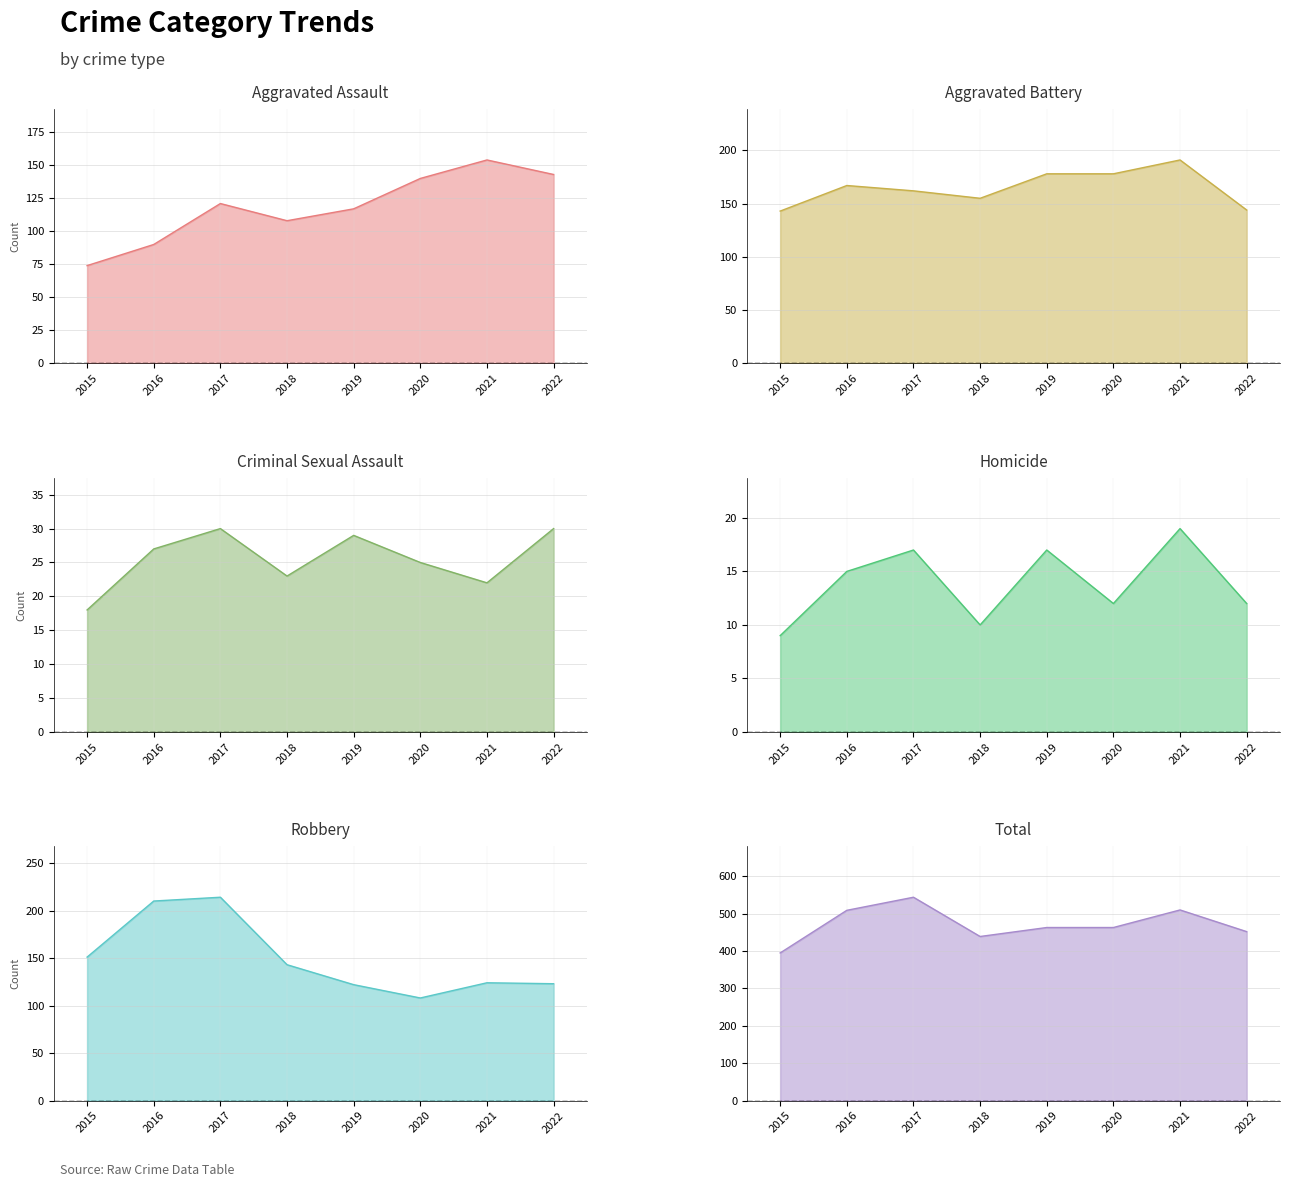

What are all the series names shown in the legend?

Aggravated Assault, Aggravated Battery, Criminal Sexual Assault, Homicide, Robbery, Total